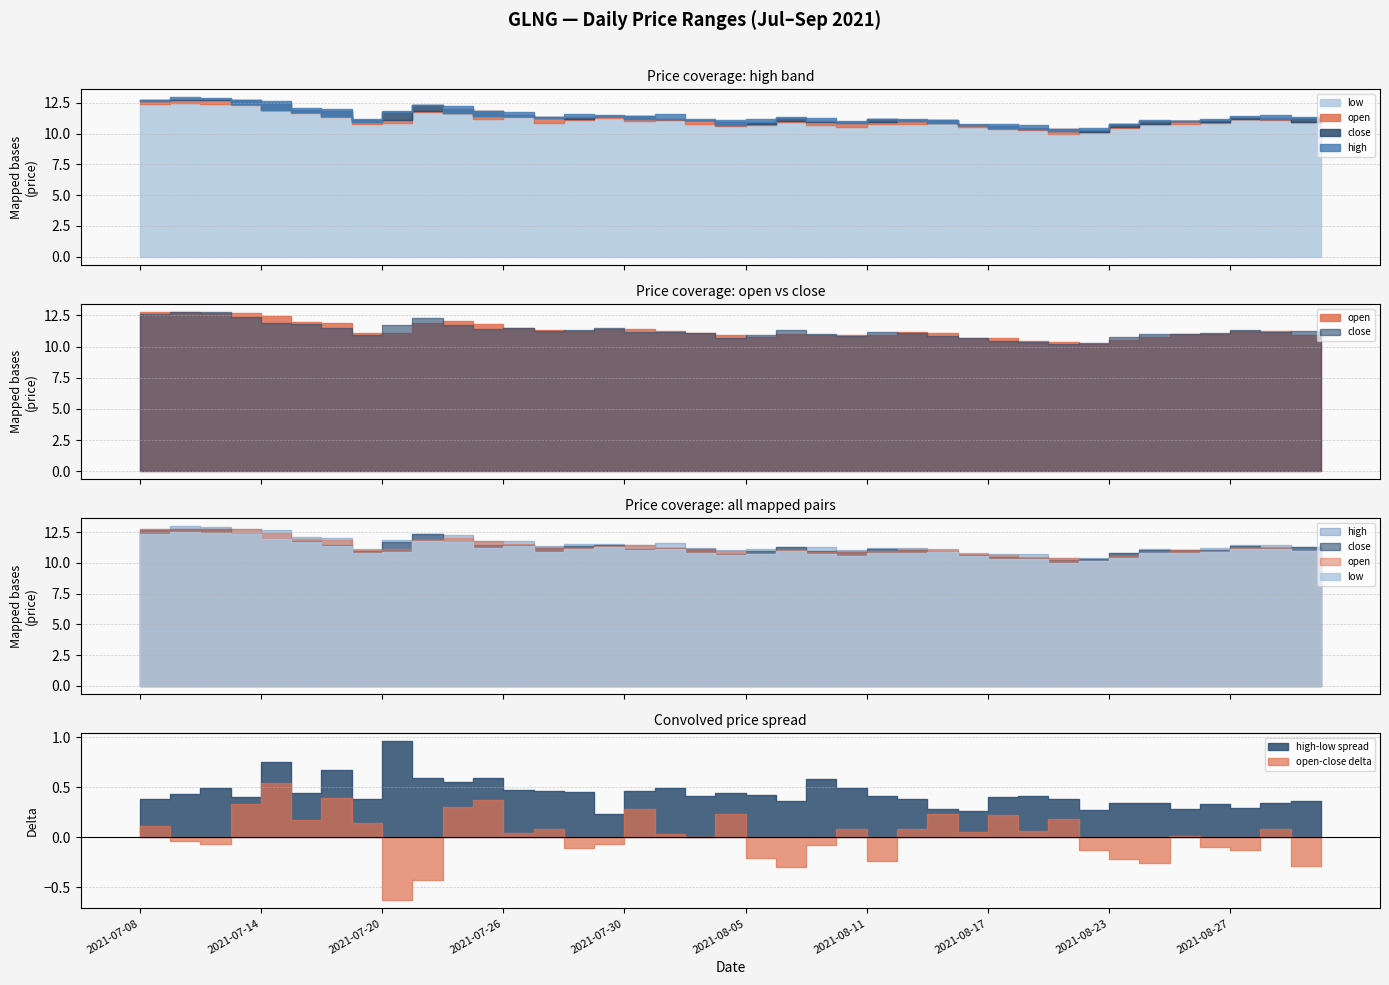

What is the difference between the low values at 2021-08-23 and 2021-08-31?

0.5